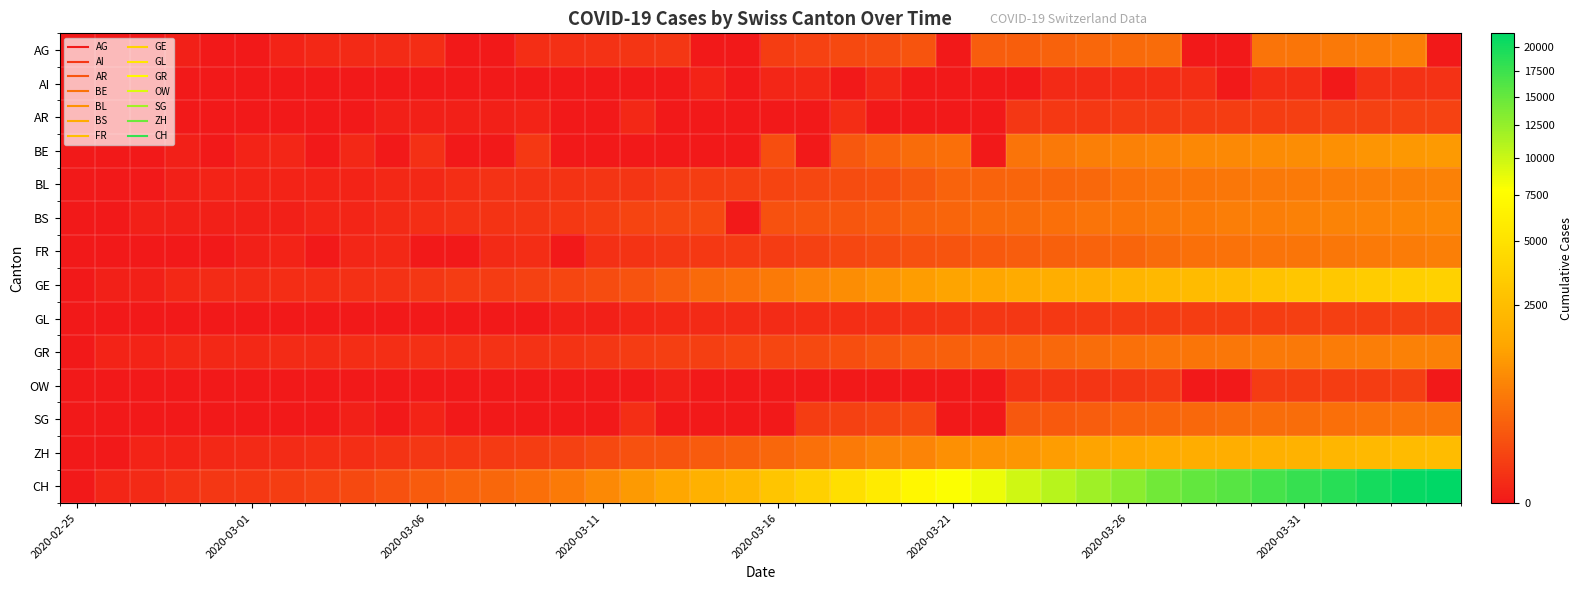

Reading left to right, what are all the values shown in this chart?

AG: 0	0	0	1	0	0	2	6	7	9	12	0	0	14	17	18	27	32	0	0	52	67	101	118	168	0	232	241	266	319	349	364	0	0	481	499	549	592	626	0
AI: 0	0	0	0	0	0	0	0	0	0	0	0	0	0	0	0	0	0	2	0	4	5	0	6	0	0	0	0	8	9	11	12	13	0	14	14	0	20	20	21
AR: 0	0	0	0	0	0	0	0	0	1	1	1	1	2	0	0	5	0	0	0	0	0	11	0	0	0	0	30	33	34	42	44	45	48	50	58	61	64	65	66
BE: 0	0	0	1	0	2	4	0	6	0	17	0	0	34	0	0	0	0	0	0	123	0	193	282	377	418	0	470	532	624	660	718	767	798	826	856	909	1003	1073	1106
BL: 0	0	0	1	2	2	2	2	2	6	6	15	19	20	22	26	26	42	47	54	76	89	116	134	184	282	289	302	306	341	422	466	502	511	539	561	588	610	625	656
BS: 0	0	1	1	1	1	1	3	3	8	15	21	24	28	33	49	73	92	100	0	143	164	181	220	270	297	356	374	410	462	501	530	569	605	617	653	687	714	754	767
FR: 0	0	0	0	0	1	2	0	4	6	0	0	8	11	0	16	22	29	36	40	45	59	86	111	145	167	202	226	255	293	309	369	421	442	477	491	525	550	588	638
GE: 0	1	1	5	9	10	11	14	16	20	30	43	45	60	79	113	154	225	347	430	551	705	857	1035	1204	1342	1445	1600	1717	1856	2057	2215	2419	2530	2743	2984	3160	3445	3650	3788
GL: 0	0	0	0	0	0	0	0	0	0	0	0	0	0	1	1	3	6	8	10	10	12	14	16	20	25	29	31	33	40	43	47	47	50	51	53	56	58	59	61
GR: 0	2	2	6	6	6	9	9	12	14	16	17	18	18	22	31	43	53	56	71	84	101	128	182	226	258	284	300	343	393	433	474	495	519	535	547	592	622	649	657
OW: 0	0	0	0	0	0	0	0	0	0	0	0	0	0	0	0	0	1	0	0	0	0	0	0	0	0	0	24	25	27	30	37	0	0	46	47	49	51	56	0
SG: 0	0	0	0	0	0	0	0	1	0	2	0	0	0	0	0	15	0	0	0	0	47	61	85	98	0	0	185	200	228	280	306	339	365	389	394	414	455	480	504
ZH: 0	0	2	2	6	7	10	13	15	23	29	34	40	49	62	101	140	163	218	250	326	429	568	679	711	919	978	1067	1213	1357	1489	1616	1690	1722	1848	1936	2125	2289	2417	2450
CH: 0	4	8	20	30	36	50	69	97	142	219	280	327	419	569	806	1124	1461	1866	2160	2954	3722	4801	5788	7014	7904	8498	9735	10838	11975	13064	14367	15207	15809	16928	17852	18915	20005	20978	21554